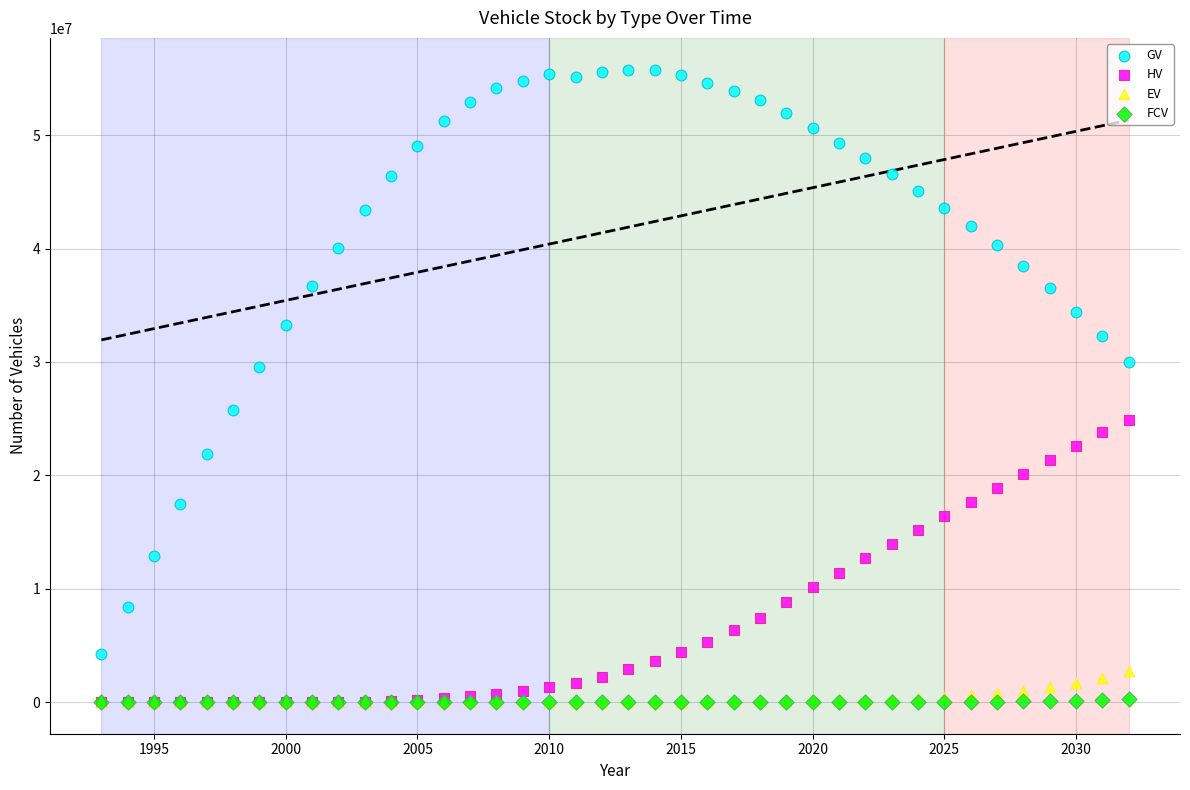

Which series has the widest spread of Y values?

GV